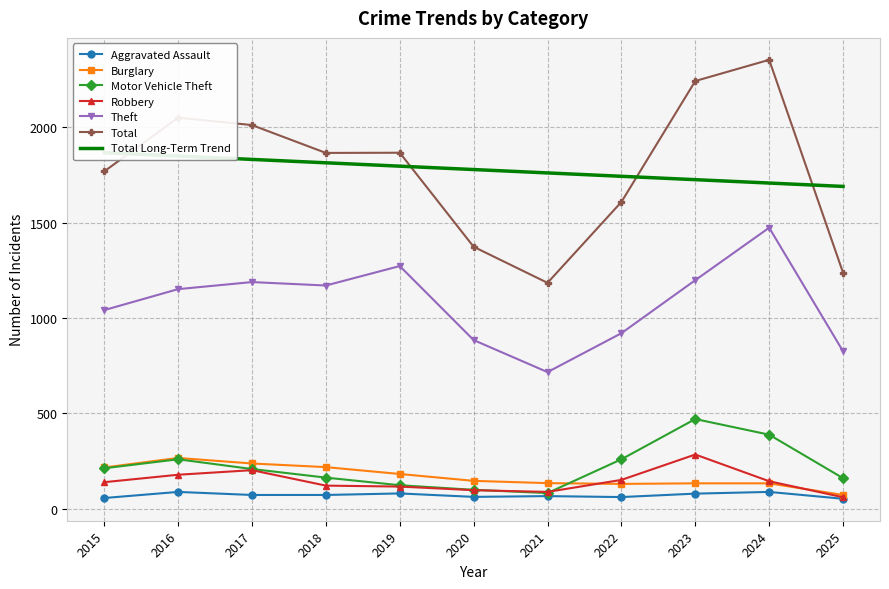

At which label does Motor Vehicle Theft reach its minimum?

2021